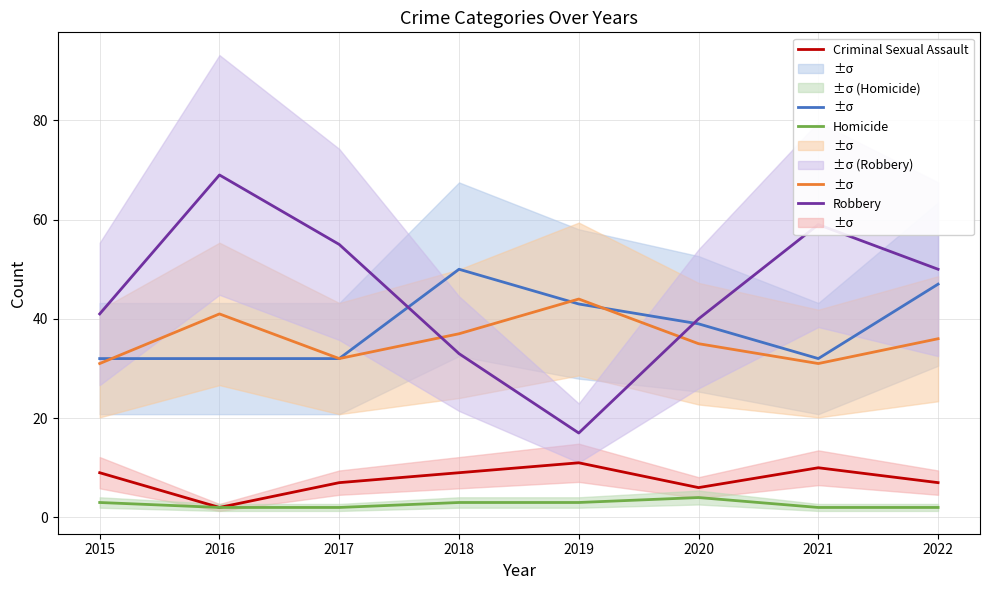

List the labels in order of Aggravated Battery value, largest first.

2019, 2016, 2018, 2022, 2020, 2017, 2015, 2021